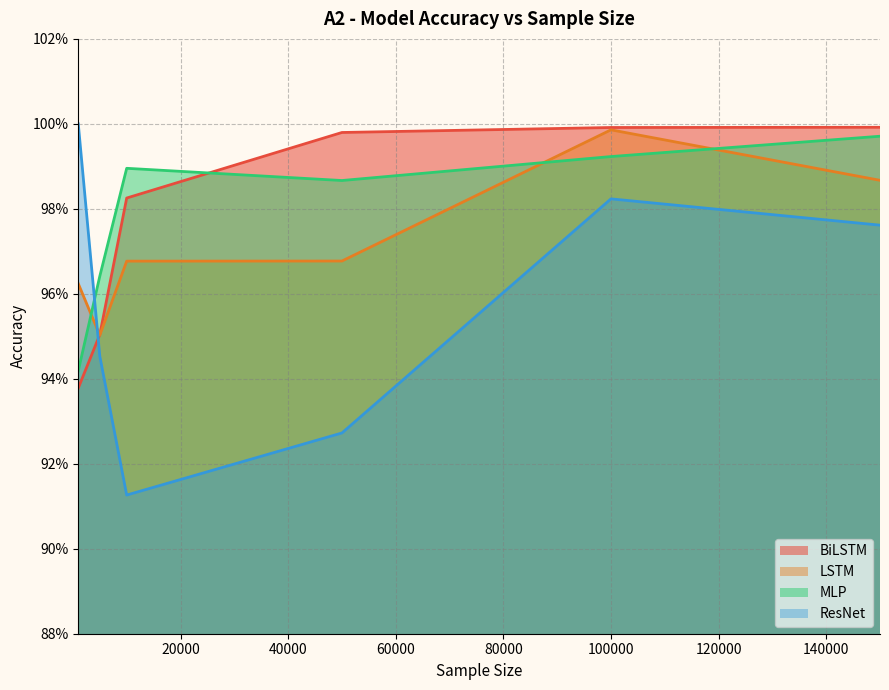

What is the sum of the MLP values at 150000 and 5000?

2.0